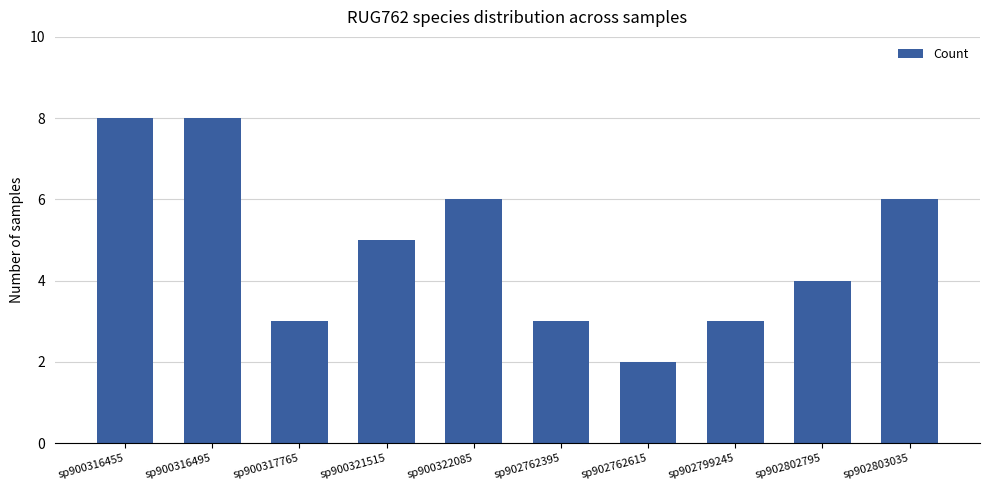

What is the minimum value shown in the chart?

2